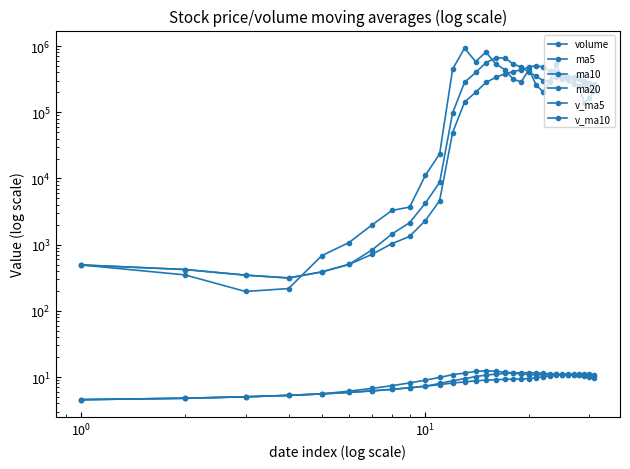

Which series has the largest total across all categories?

volume